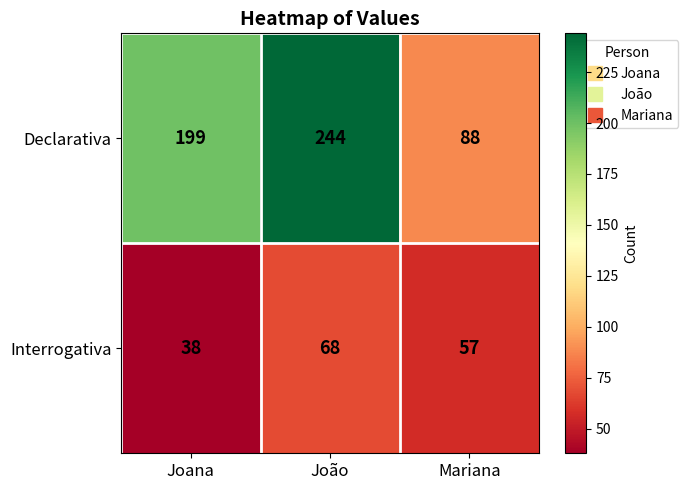

What is the smallest value displayed?

38